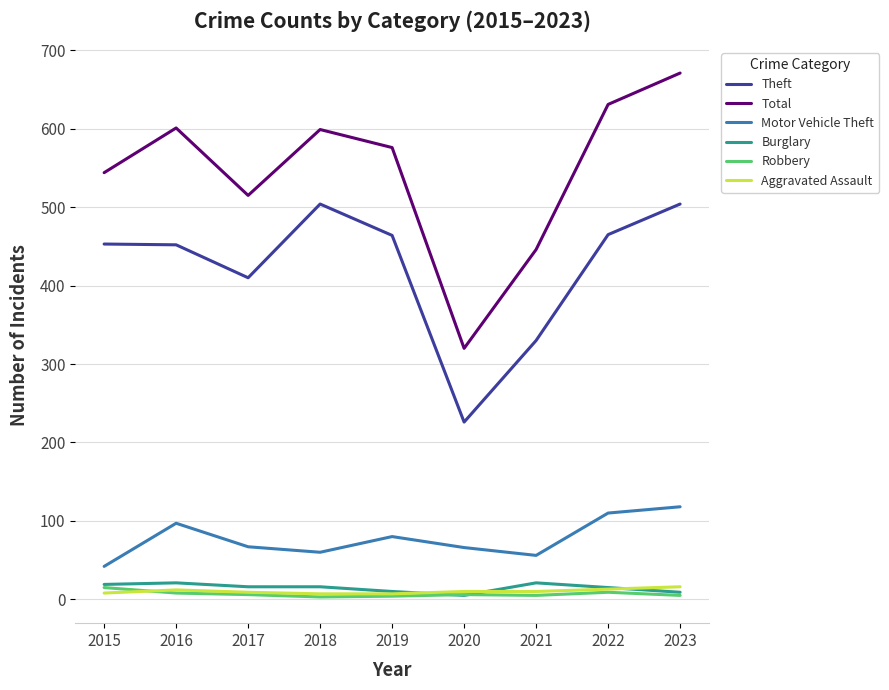

What is the lowest value of the Burglary series?

5